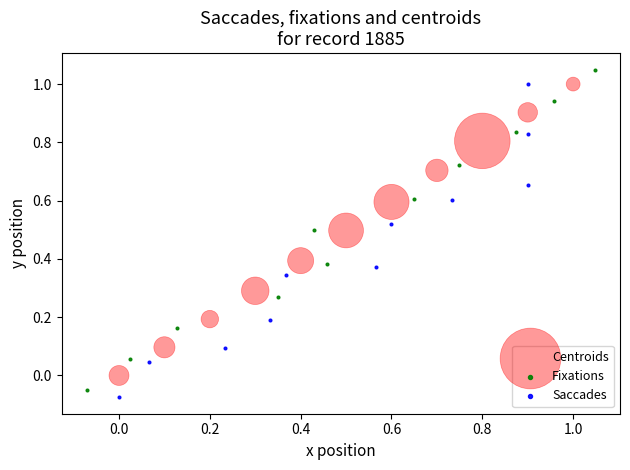

Which series contains the lowest Y value?

Saccades